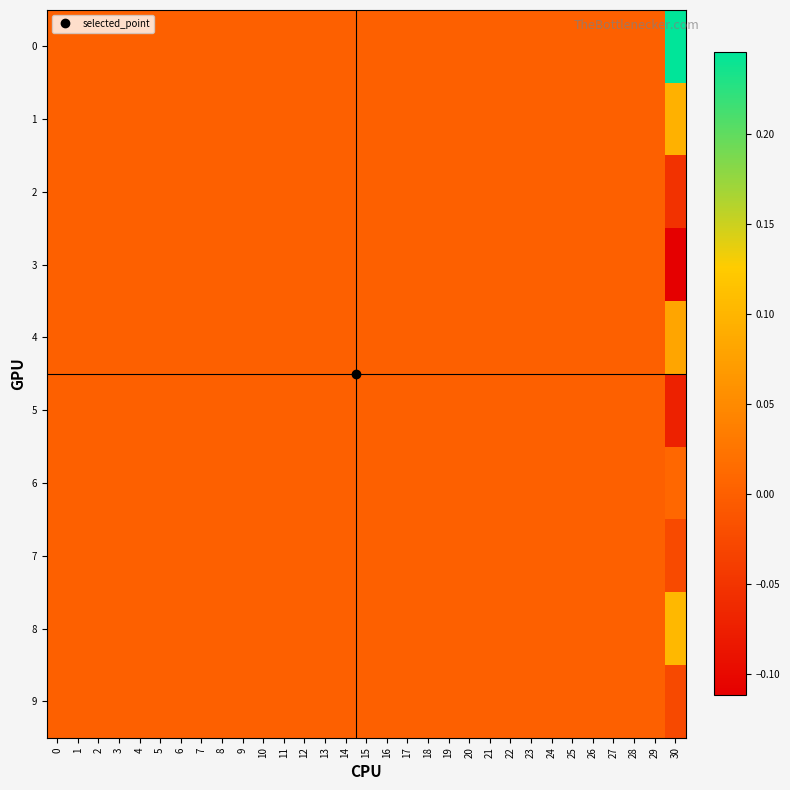

At which category is the sum across all series the highest?

30